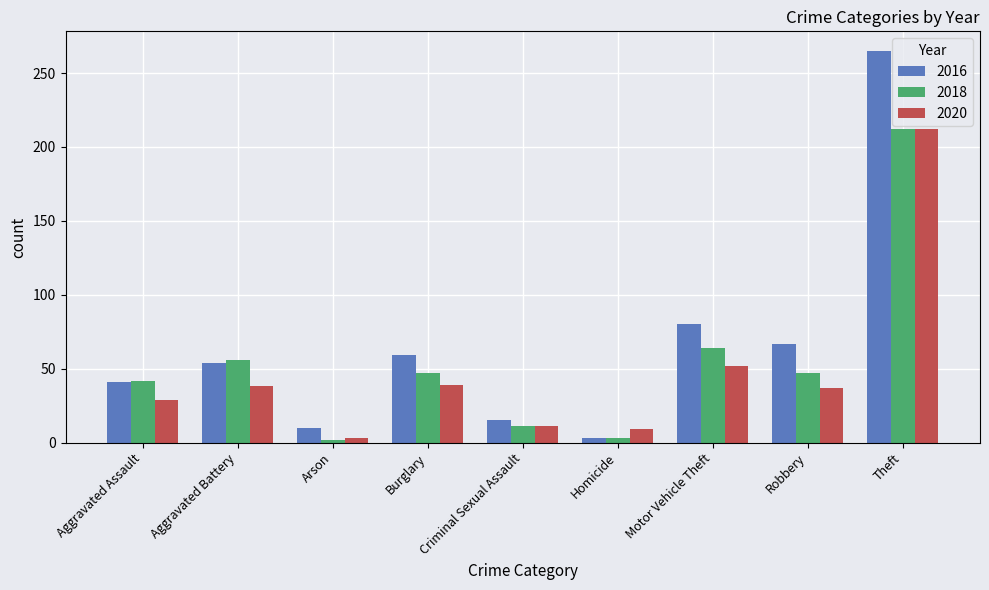

Where is 2020 nearest to the value 107?

Motor Vehicle Theft